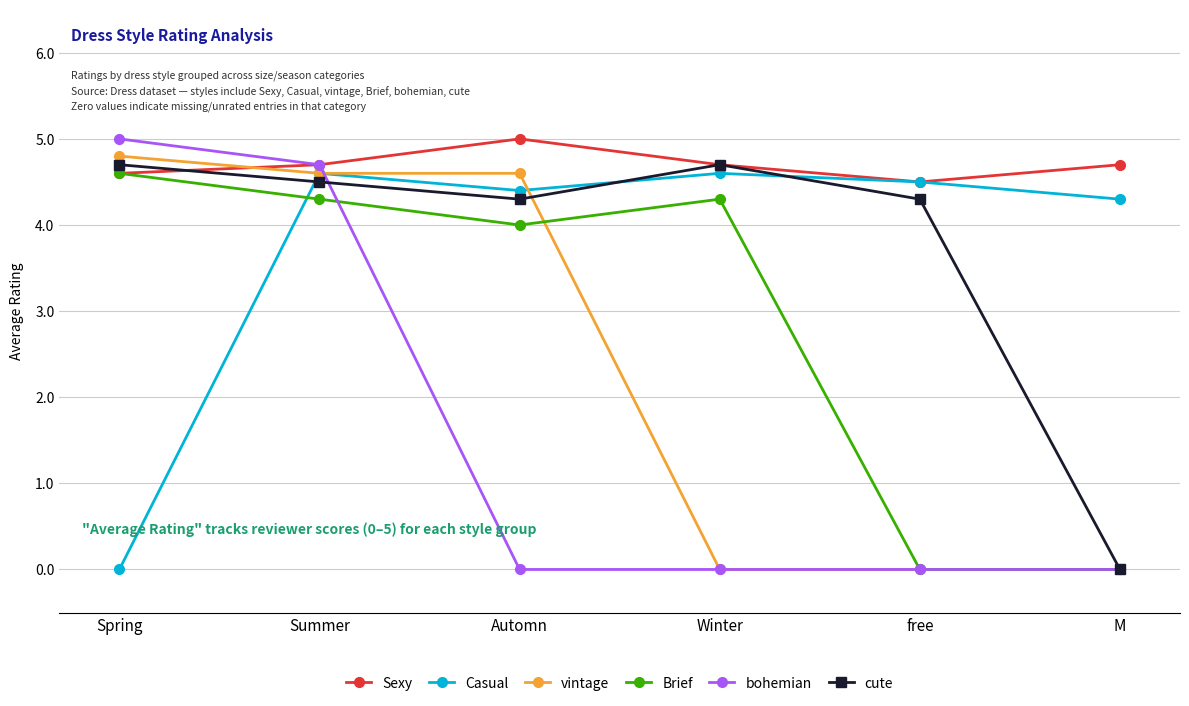

What are all the series names shown in the legend?

Sexy, Casual, vintage, Brief, bohemian, cute